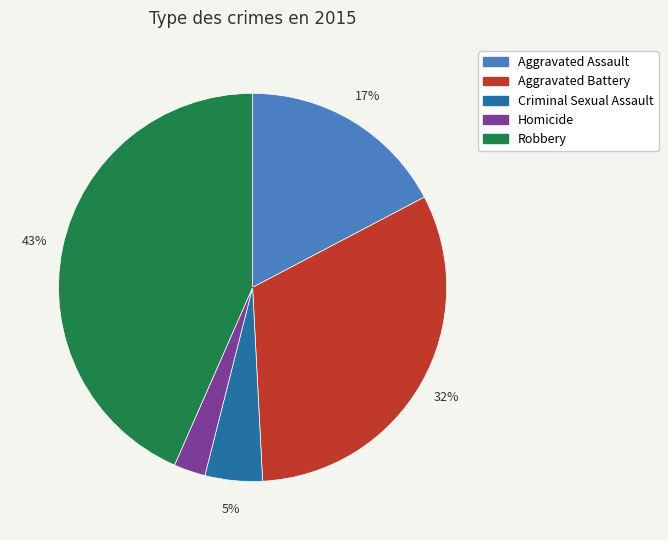

True or false: Robbery accounts for 43% of the total.

True